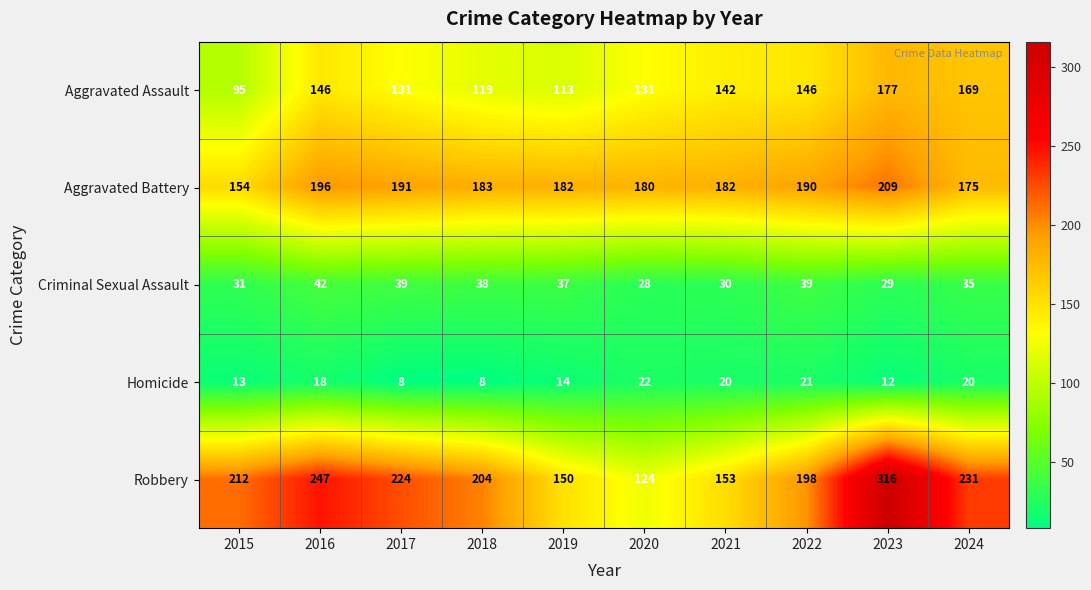

Rank the series at 2023 from highest to lowest value.

Robbery, Aggravated Battery, Aggravated Assault, Criminal Sexual Assault, Homicide